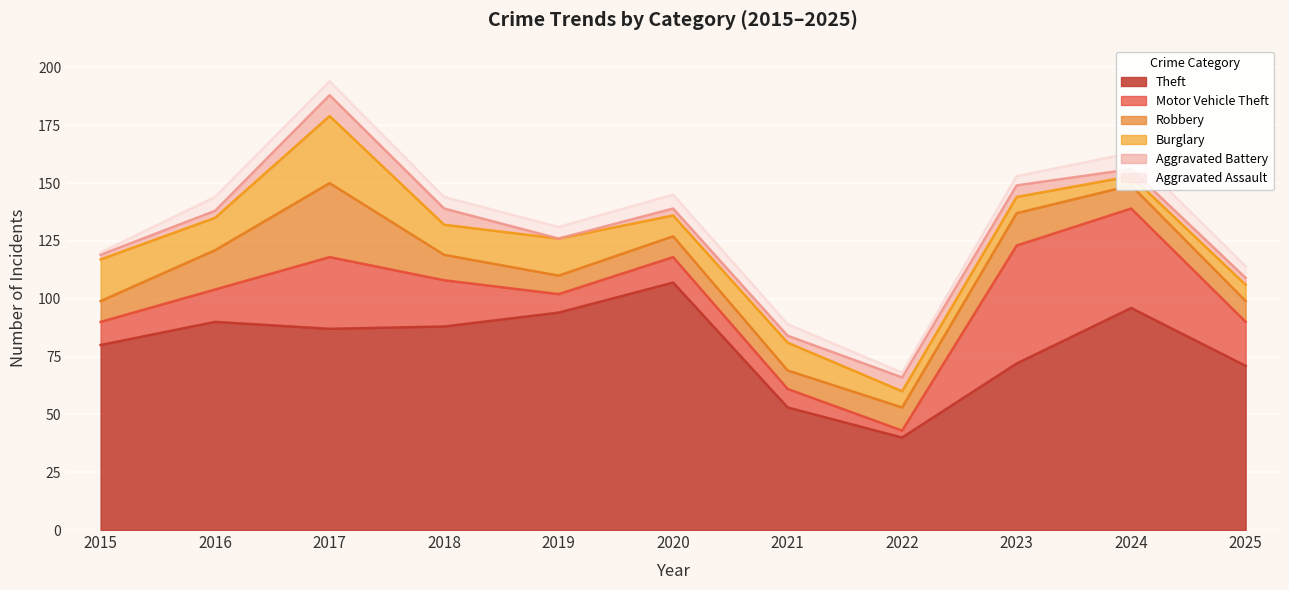

In Motor Vehicle Theft, how many points are higher than both neighbors (excluding endpoints)?

3